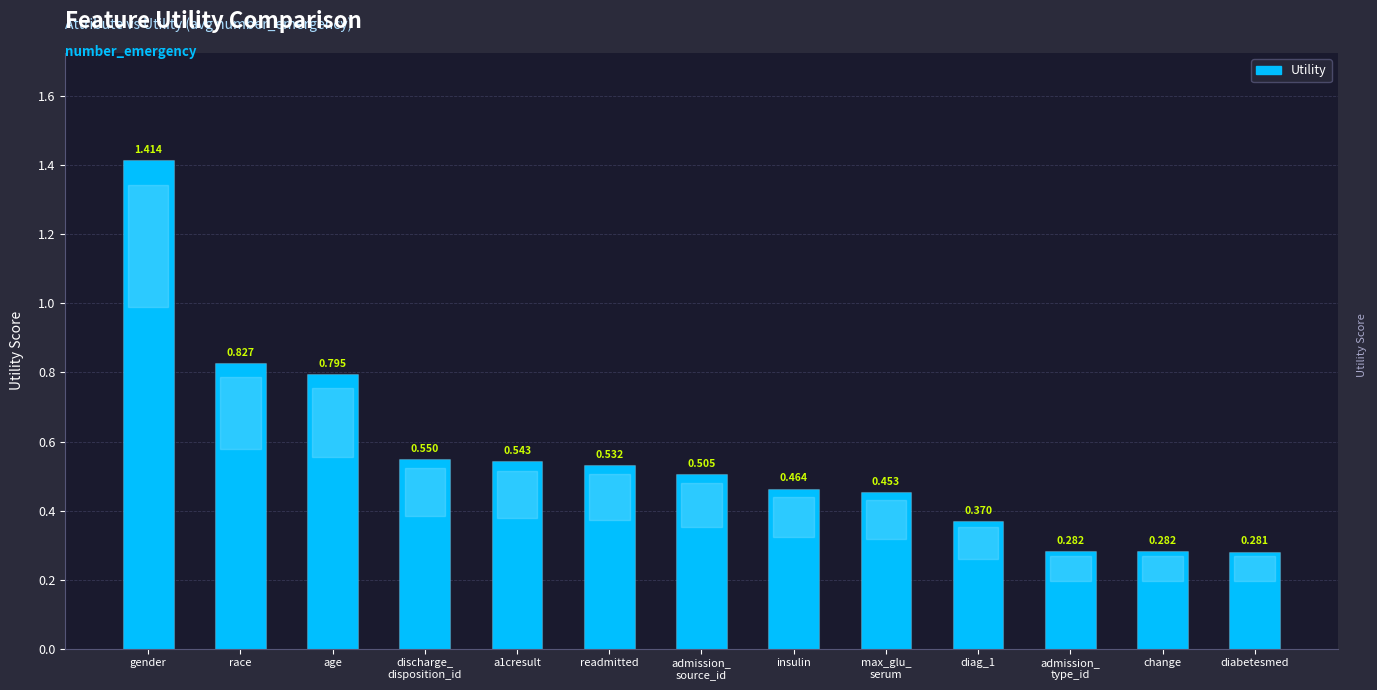

What is the label of the 12th bar from the left?

change